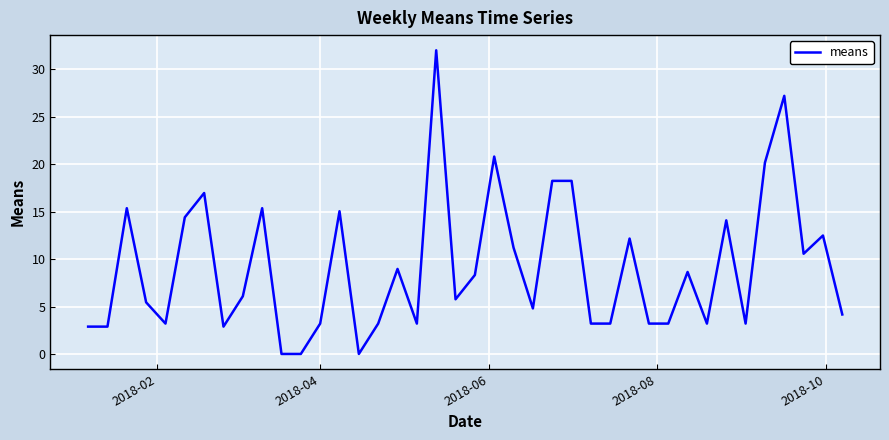

What is the difference between the maximum and minimum values?

32.0